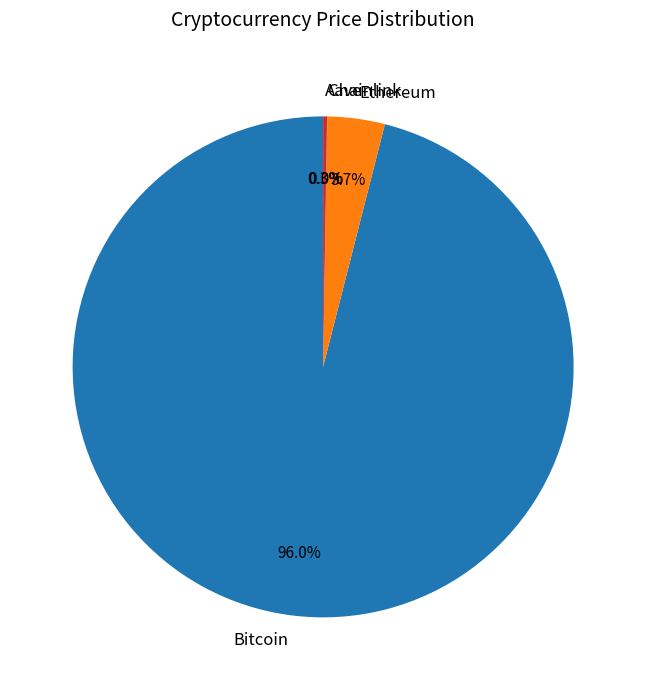

Which category accounts for the majority?

Bitcoin